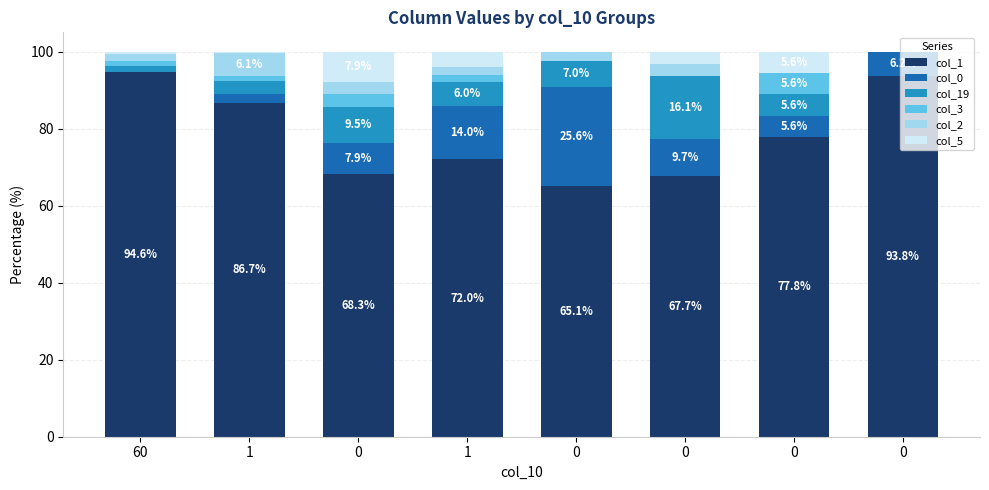

How many categories are shown in the chart?

8